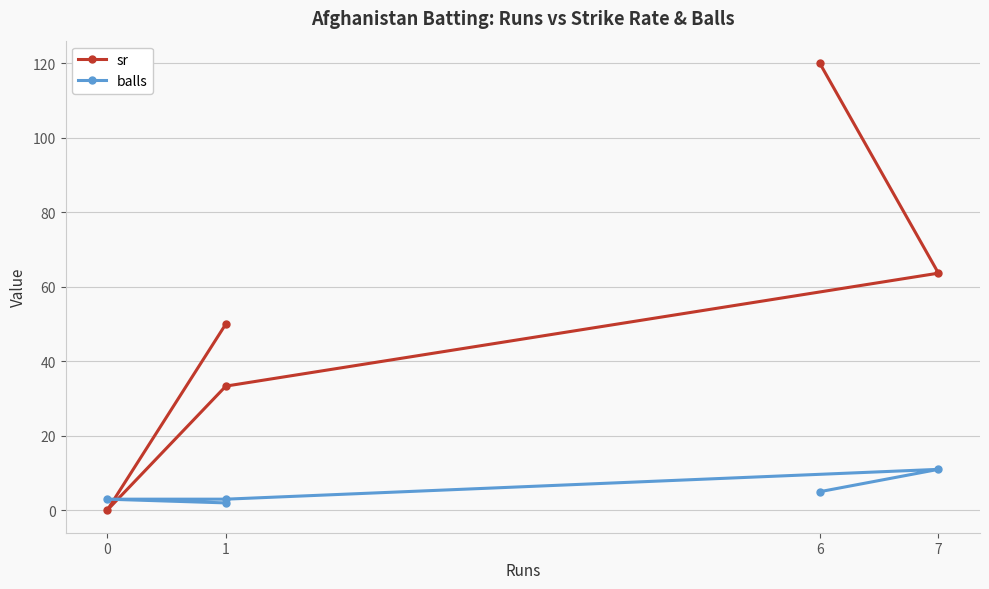

How many data points in balls are less than 3?

1